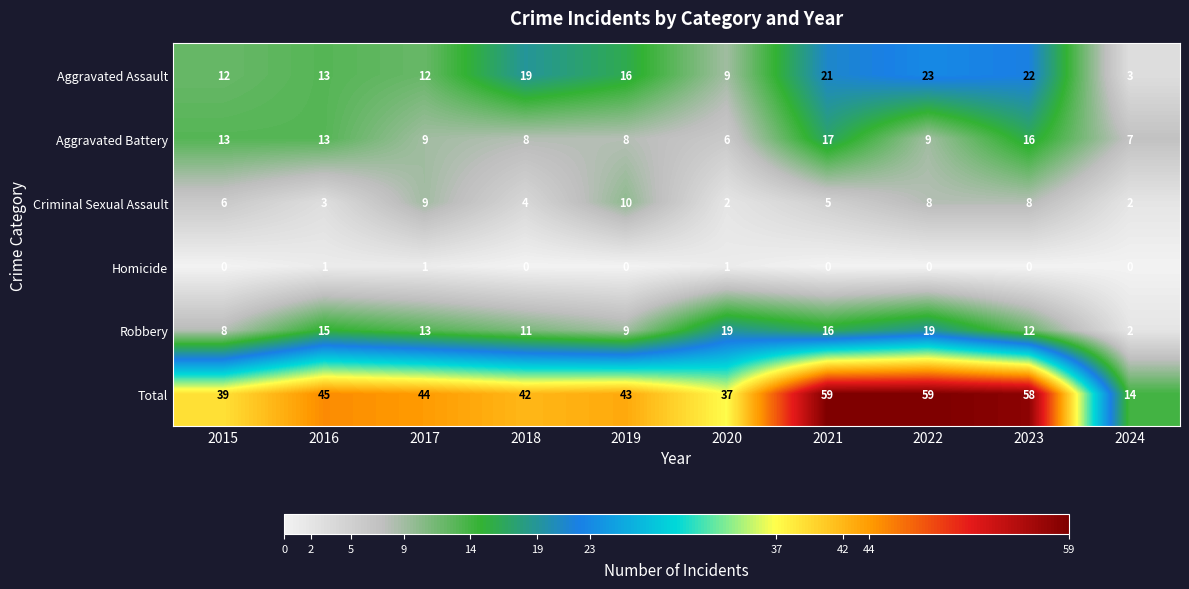

How many series are shown in this chart?

6